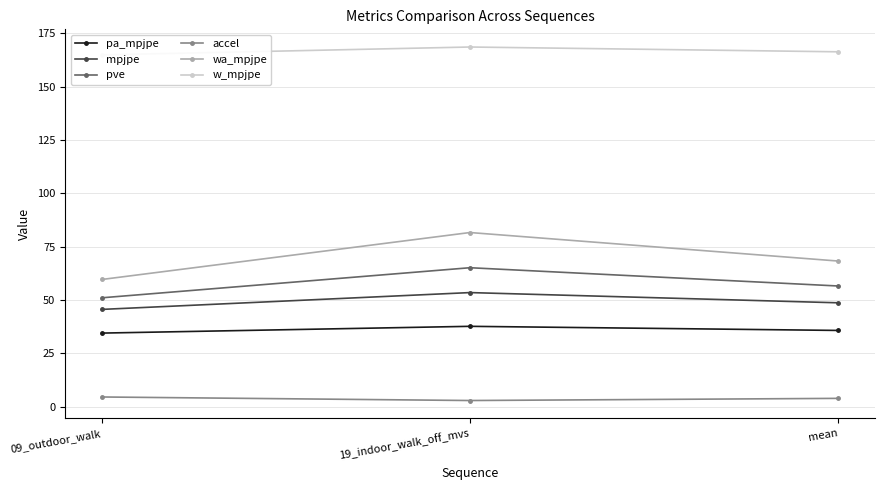

How many data points does each series have?

3